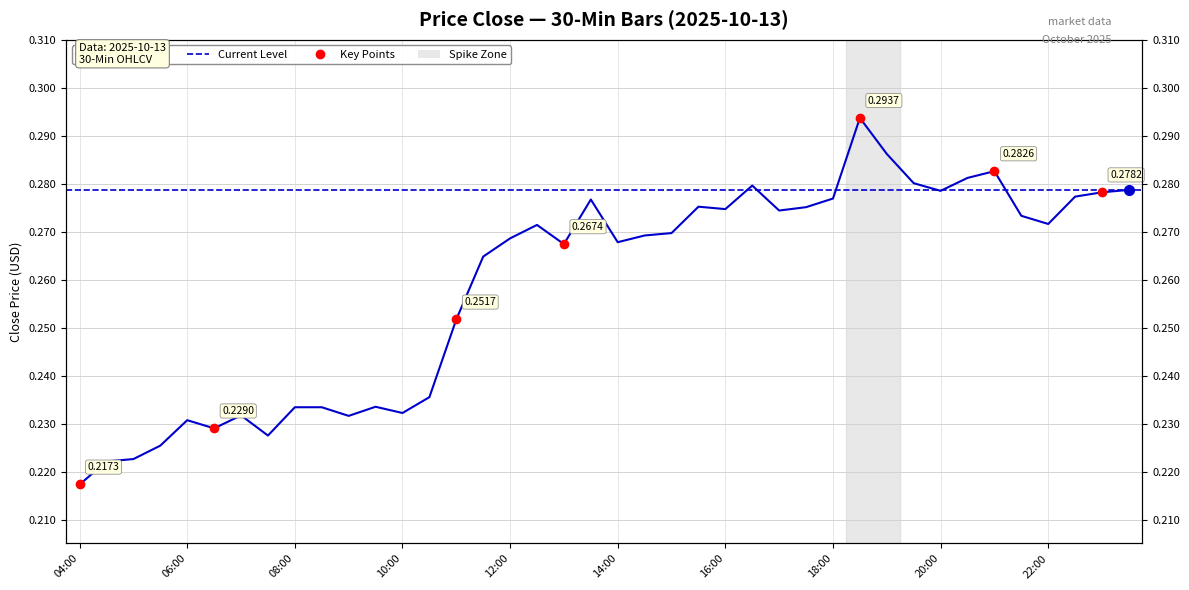

What is the sum of the values at 18:30 and 15:30?

0.6